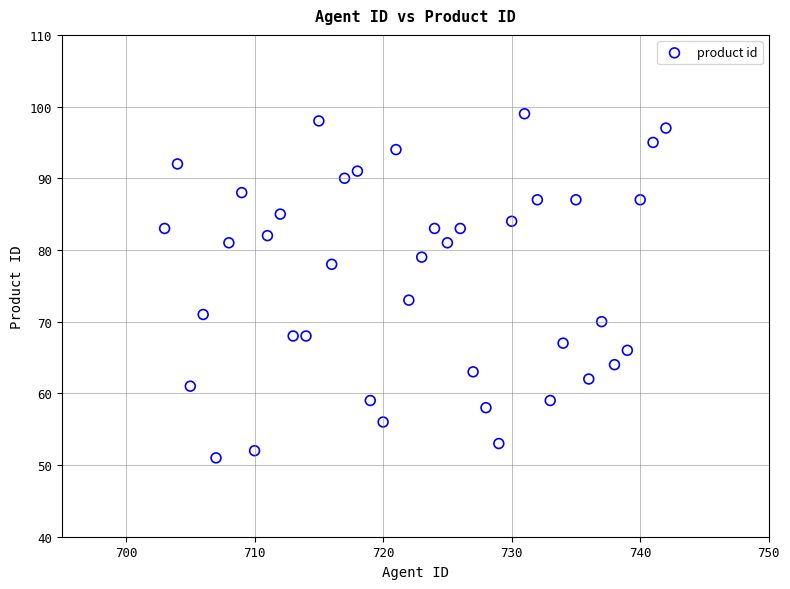

What is the range of X values (max minus min)?

39